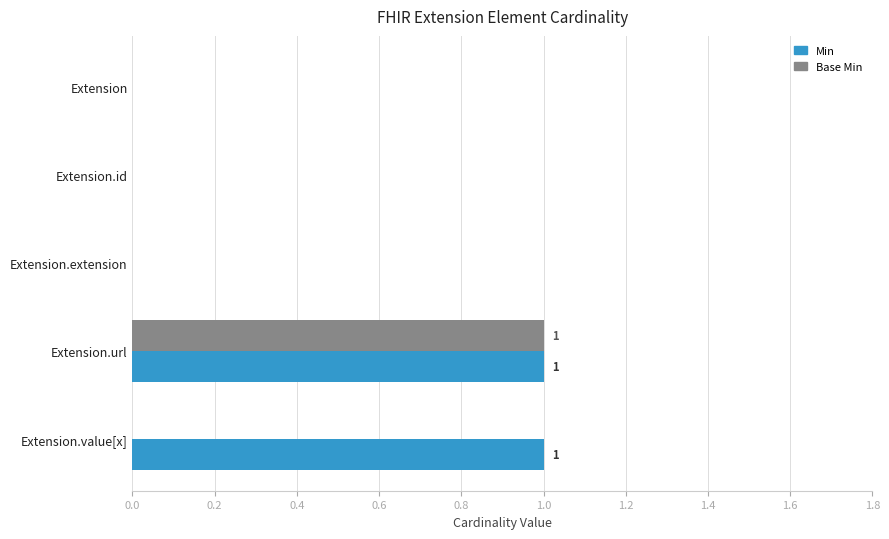

At which category is the sum across all series the highest?

Extension.url